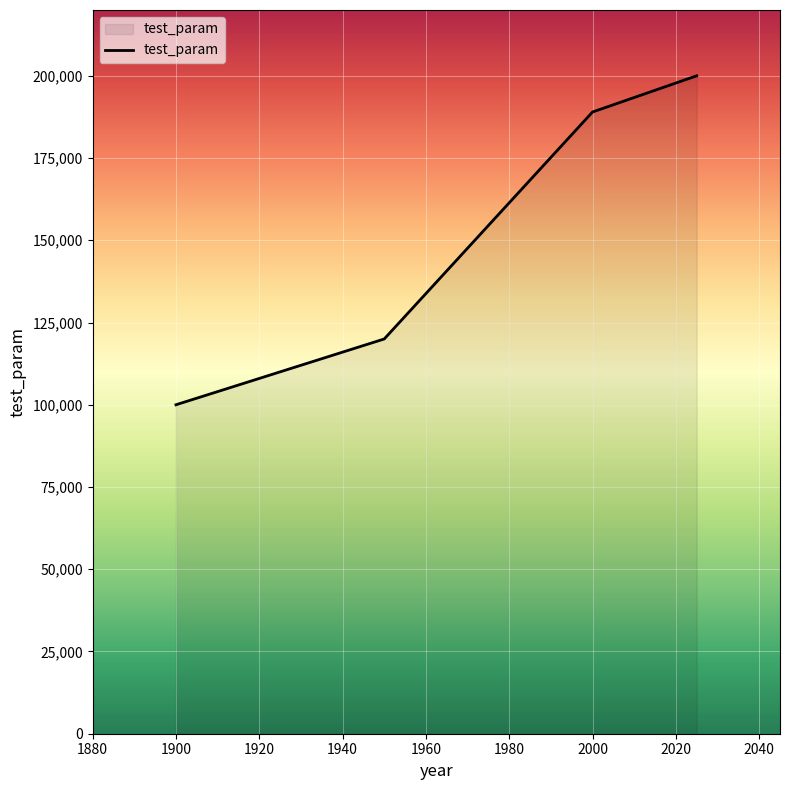

How many distinct data groups are displayed?

1